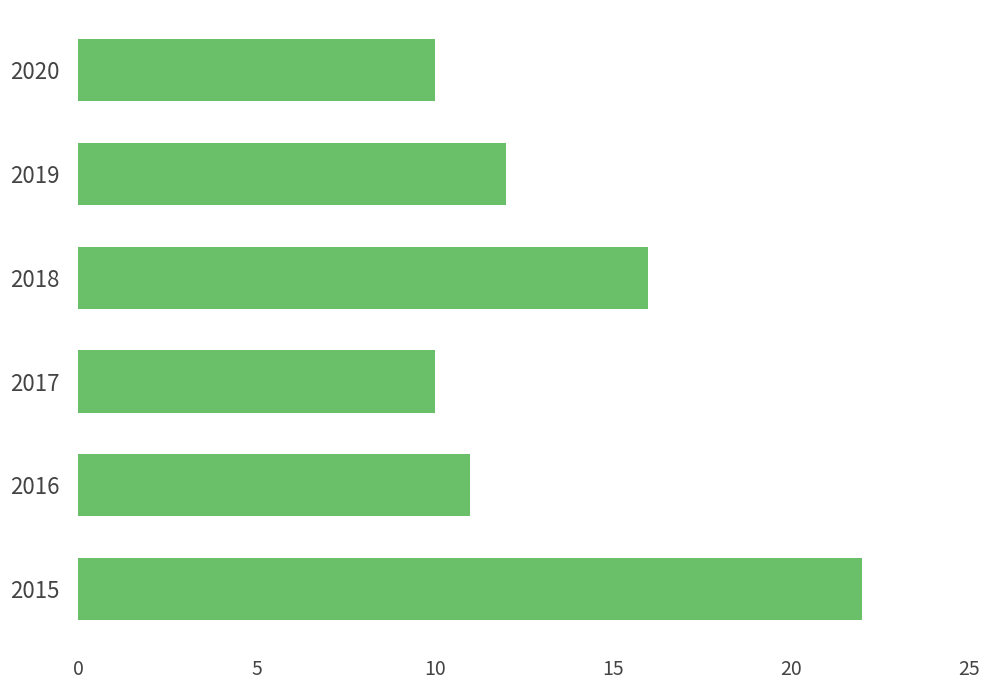

Does the chart contain any negative values?

No